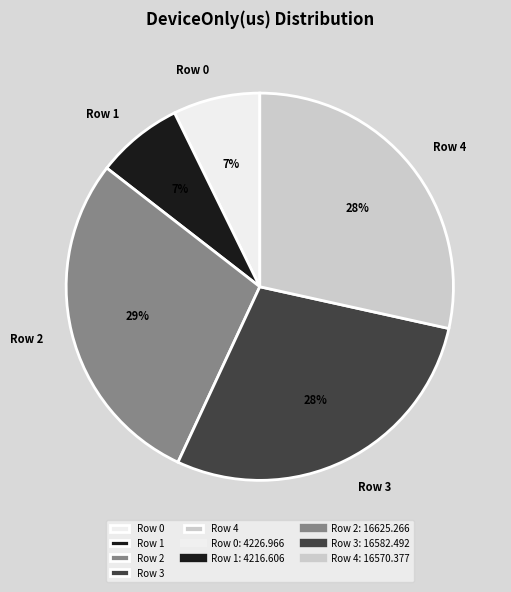

To the nearest percent, what is the difference between the Row 0 and Row 4 slice percentages?

21%